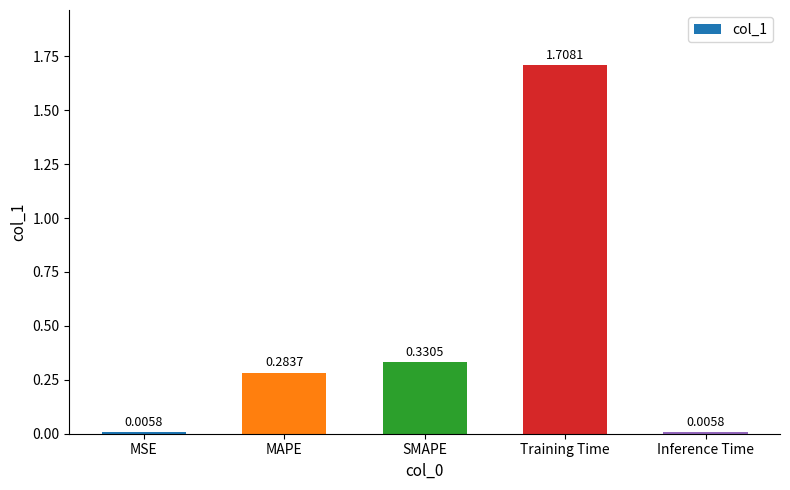

Which has a higher value, Training Time or MSE?

Training Time